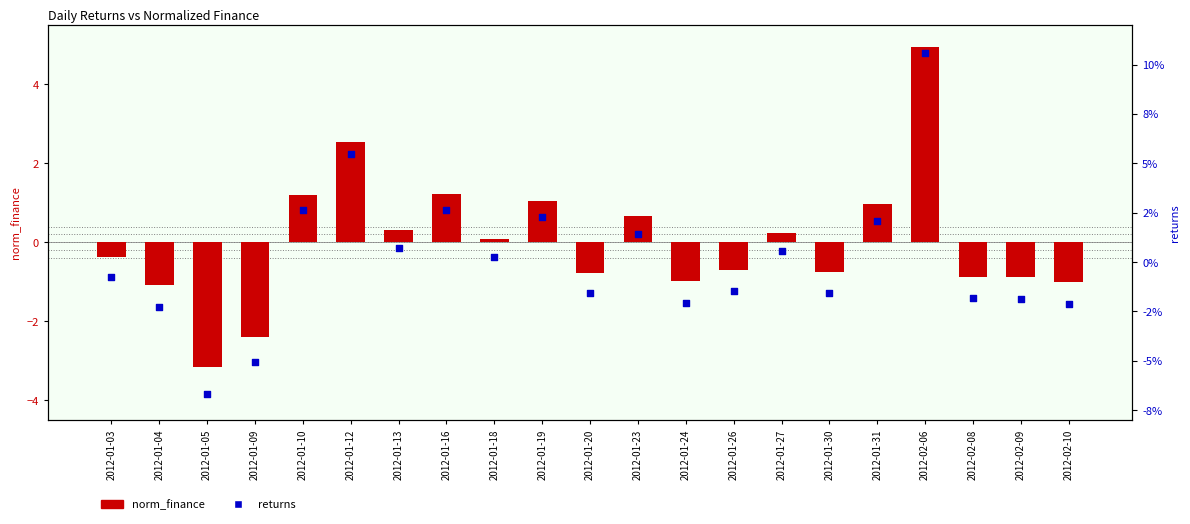

Which series reaches the minimum Y coordinate?

norm_finance